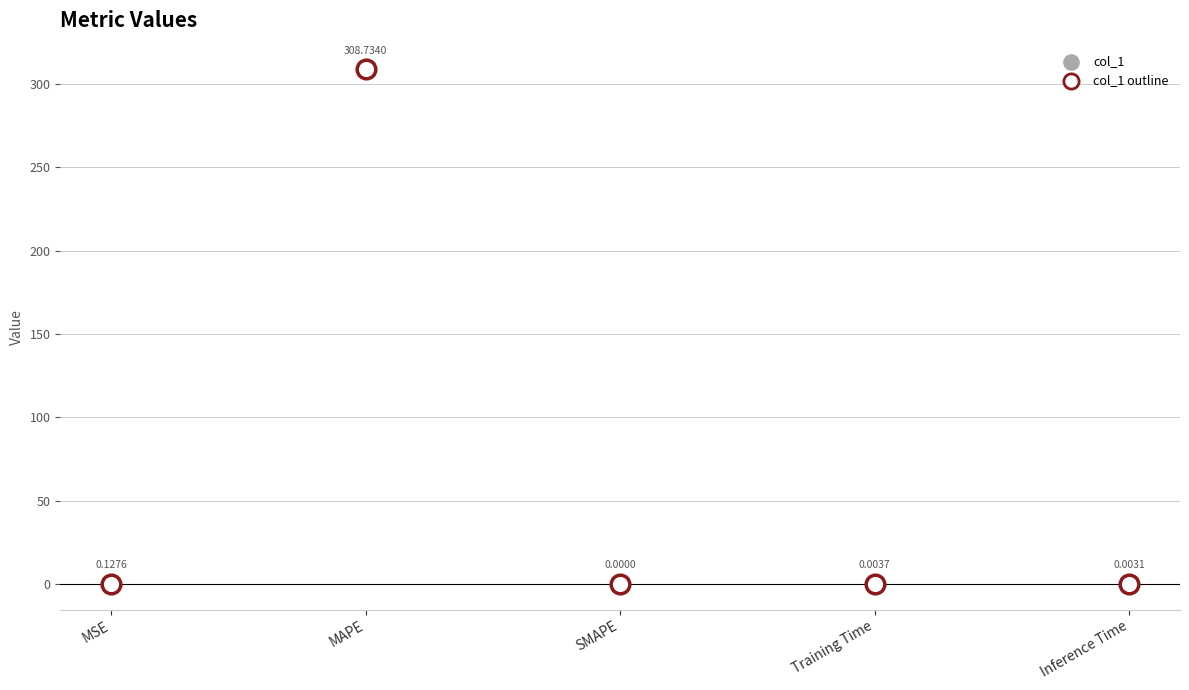

Which has a higher value, MAPE or Training Time?

MAPE